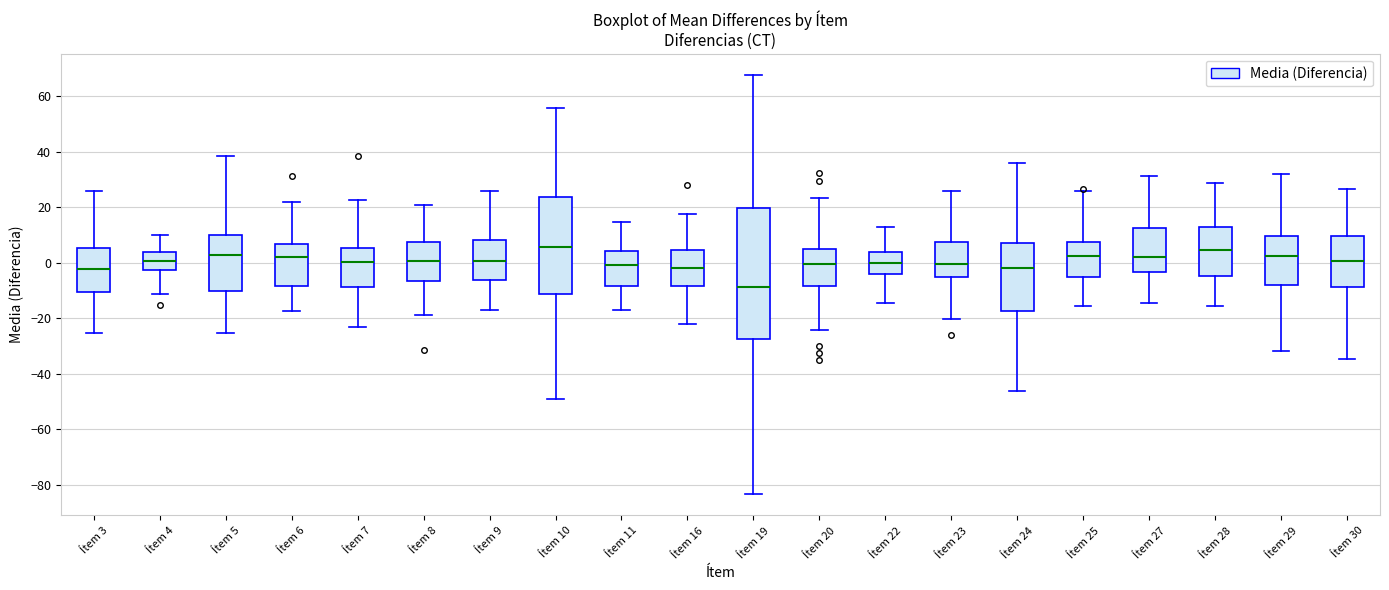

Reading left to right, transcribe this box plot: for each box, give where its median line is, the range the box spans, and where its two whiskers end, as read against the y-axis. The values are not printed on the chart, so give them approximately, as read against the axis.

Ítem 3: median -2, box -10 to 6, whiskers -26 to 26
Ítem 4: median 0, box -2 to 4, whiskers -12 to 10
Ítem 5: median 2, box -10 to 10, whiskers -26 to 38
Ítem 6: median 2, box -8 to 6, whiskers -18 to 22
Ítem 7: median 0, box -8 to 6, whiskers -24 to 22
Ítem 8: median 0, box -6 to 8, whiskers -18 to 20
Ítem 9: median 0, box -6 to 8, whiskers -18 to 26
Ítem 10: median 6, box -12 to 24, whiskers -50 to 56
Ítem 11: median 0, box -8 to 4, whiskers -16 to 14
Ítem 16: median -2, box -8 to 4, whiskers -22 to 18
Ítem 19: median -8, box -28 to 20, whiskers -84 to 68
Ítem 20: median 0, box -8 to 6, whiskers -24 to 24
Ítem 22: median 0, box -4 to 4, whiskers -14 to 12
Ítem 23: median 0, box -6 to 8, whiskers -20 to 26
Ítem 24: median -2, box -18 to 8, whiskers -46 to 36
Ítem 25: median 2, box -6 to 8, whiskers -16 to 26
Ítem 27: median 2, box -4 to 12, whiskers -14 to 32
Ítem 28: median 4, box -4 to 14, whiskers -16 to 28
Ítem 29: median 2, box -8 to 10, whiskers -32 to 32
Ítem 30: median 0, box -8 to 10, whiskers -34 to 26